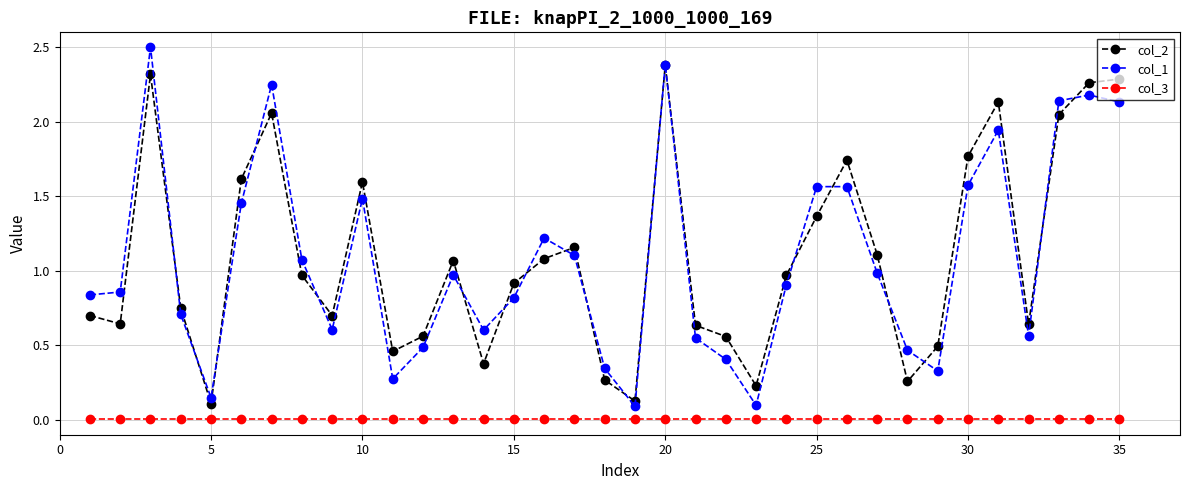

True or false: col_2 has more than 0 points higher than both neighbors.

True